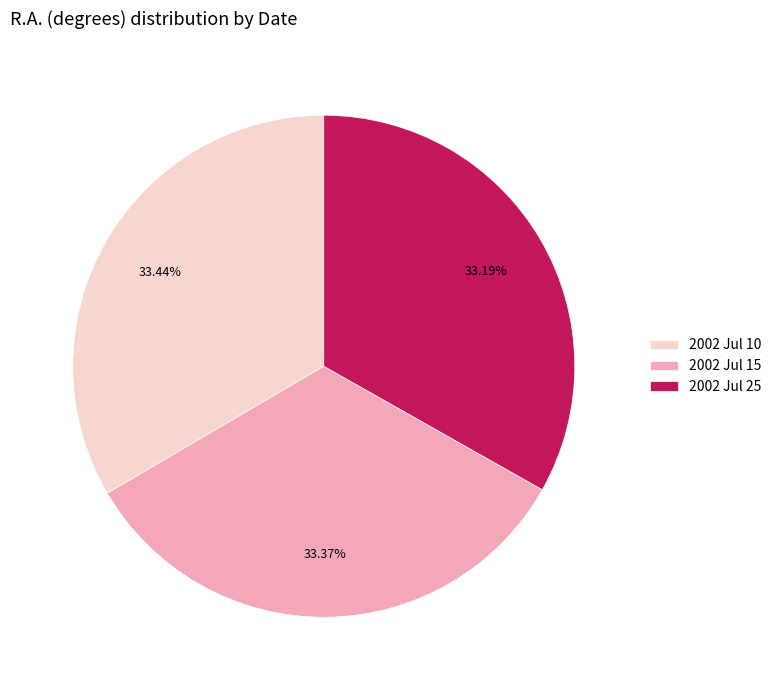

Approximately how many times larger is the value at 2002 Jul 25 compared to 2002 Jul 15?

1.0